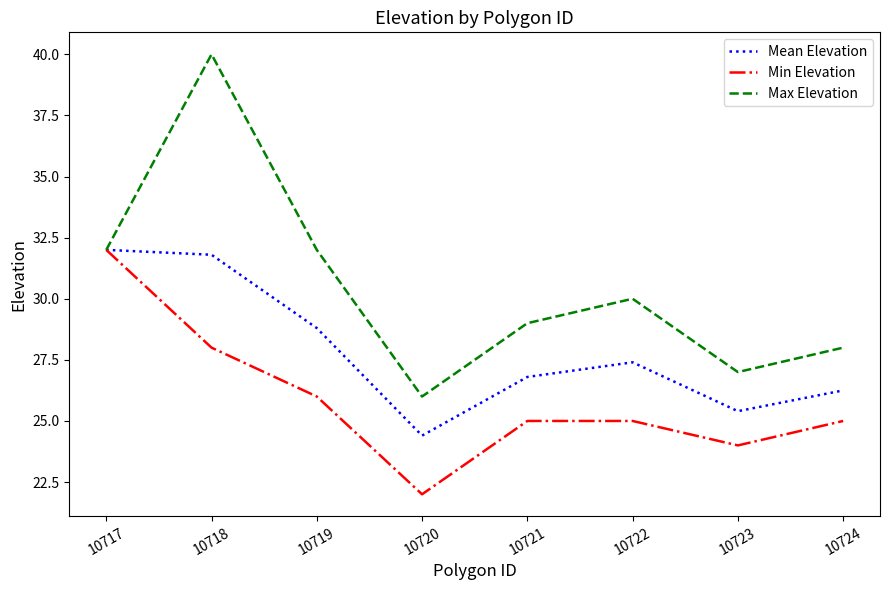

The value of Mean Elevation at 10723 is 44.7. True or false?

False